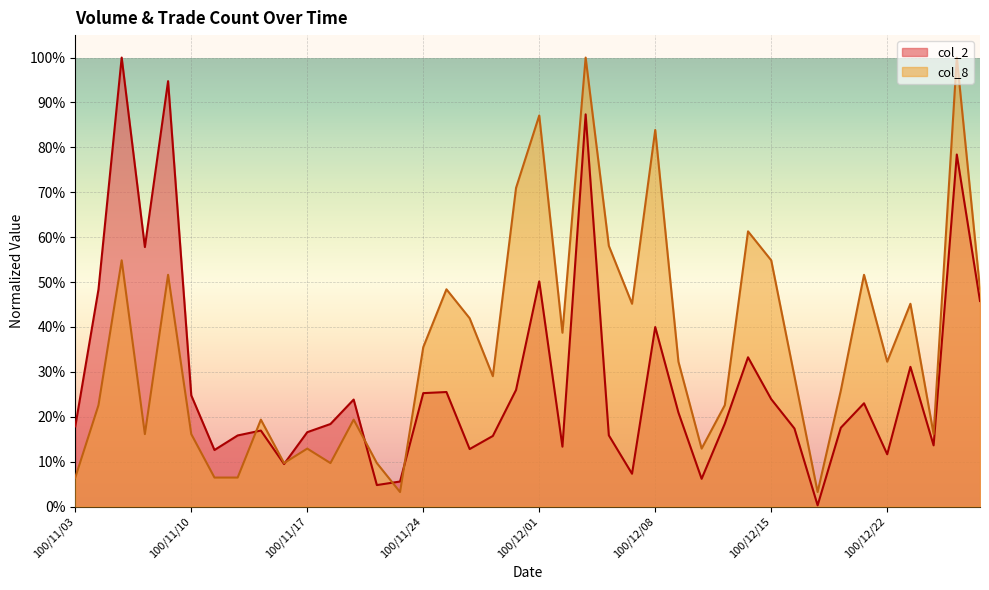

List the series in order of their overall mean, highest first.

col_8, col_2